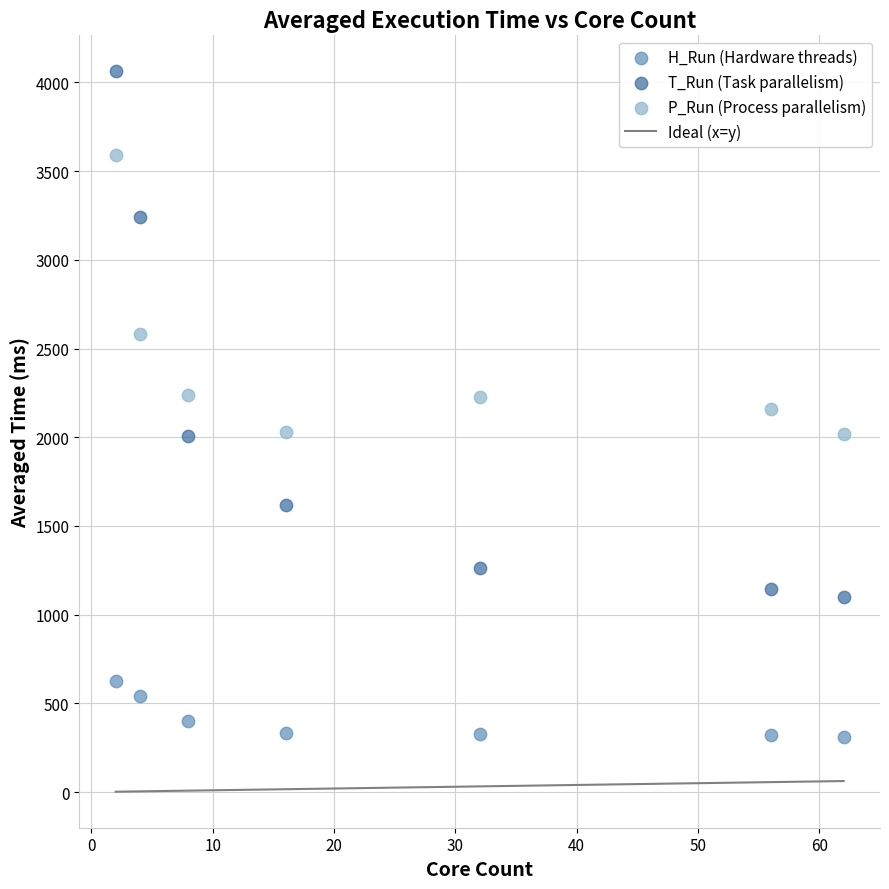

Across all data points, what is the range of X values (max minus min)?

60.0